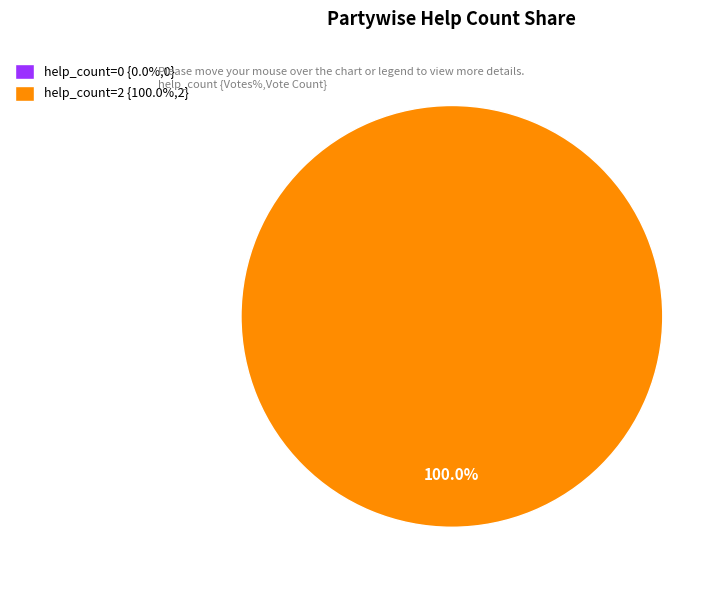

Between help_count=2 and help_count=0, which is larger?

help_count=2